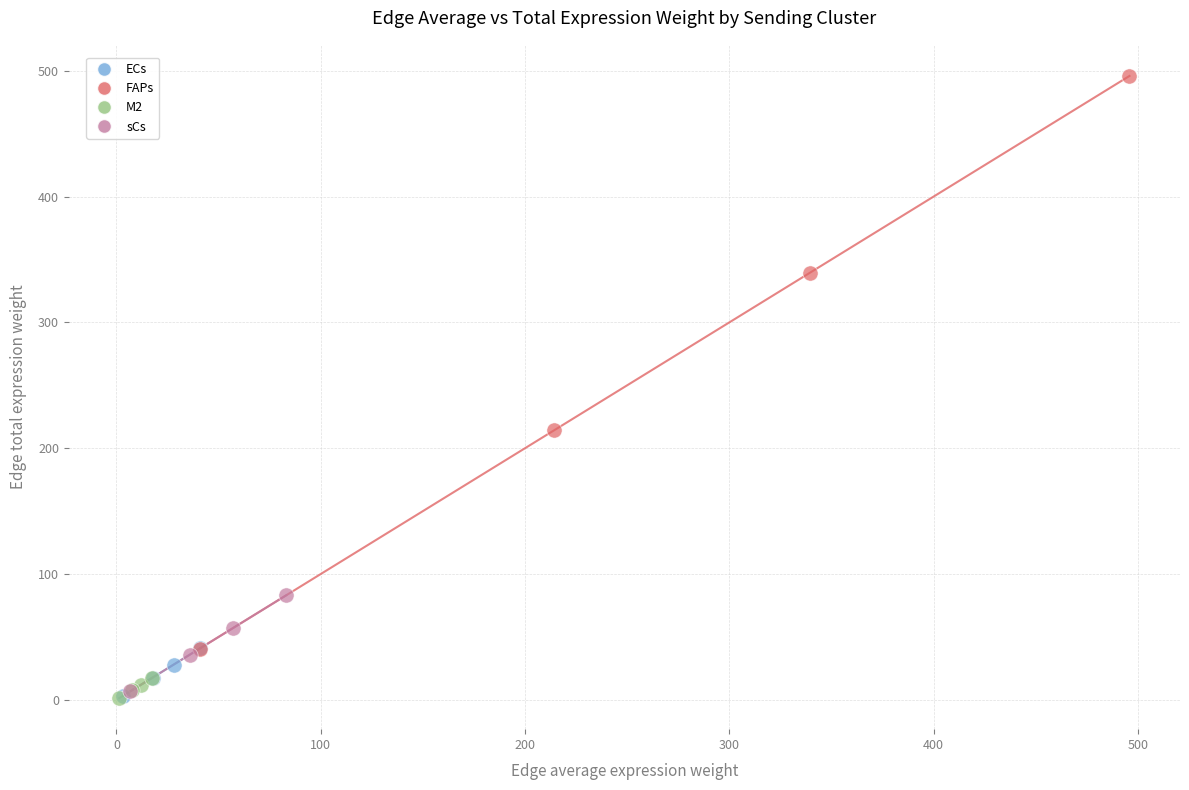

Which series contains the highest Y value?

FAPs